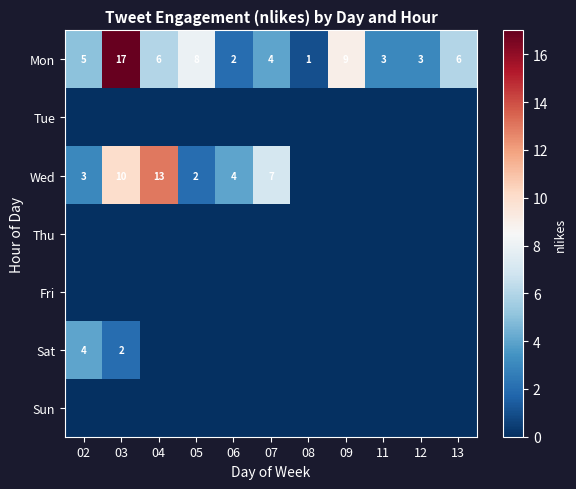

At how many categories does at least one series exceed 8?

3